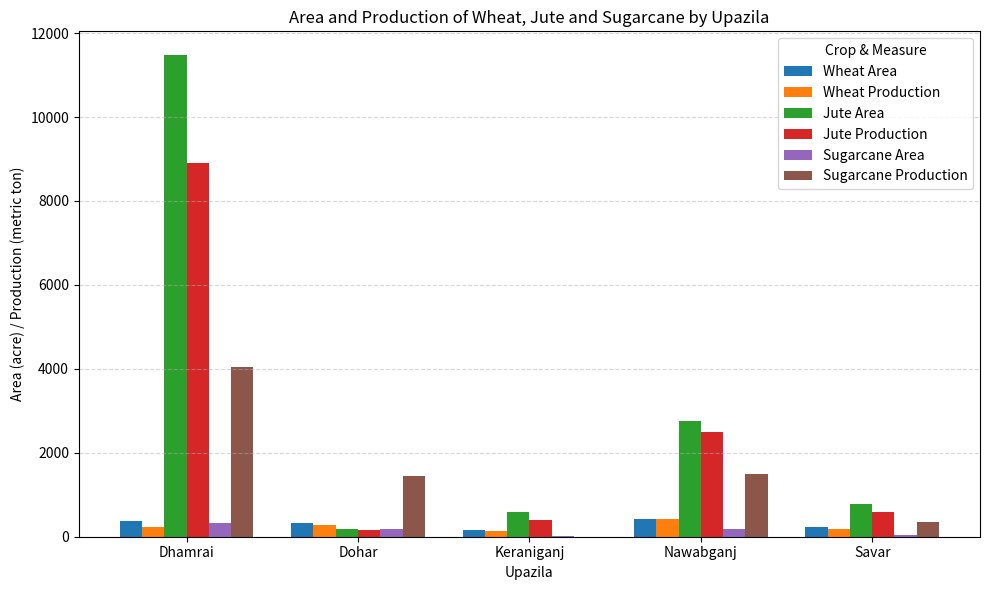

Is it true that Sugarcane Production equals -1343 at Keraniganj?

False